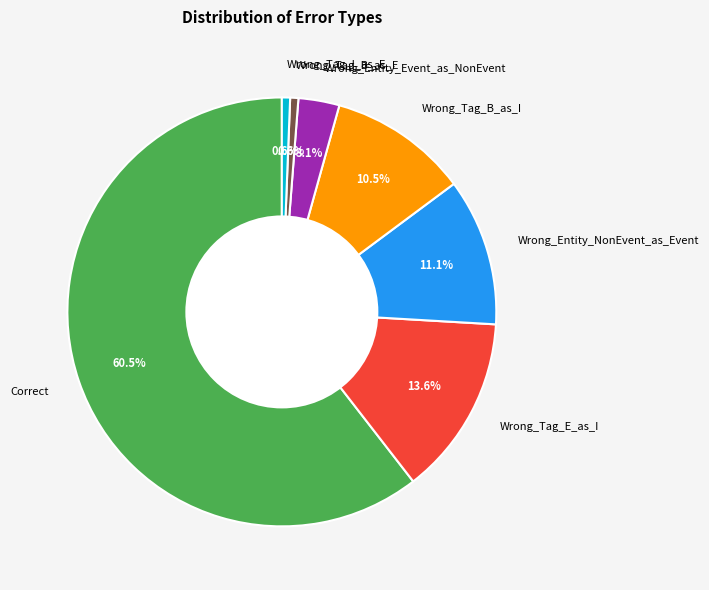

Combined, what portion of the pie is Wrong_Entity_Event_as_NonEvent and Wrong_Tag_B_as_E?

3.7%